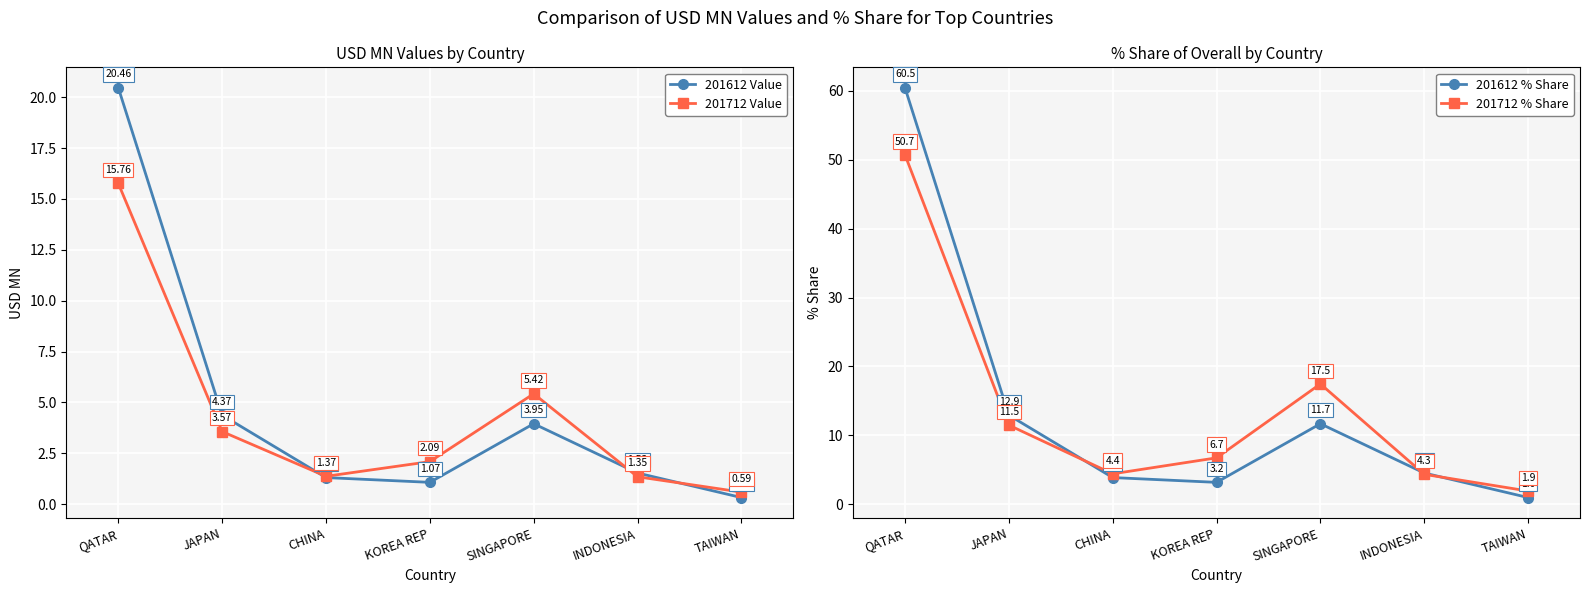

At how many categories does at least one series exceed 23?

1